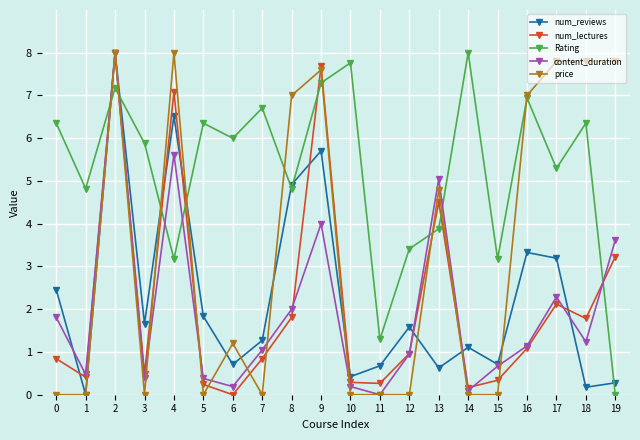

How many distinct data groups are displayed?

5